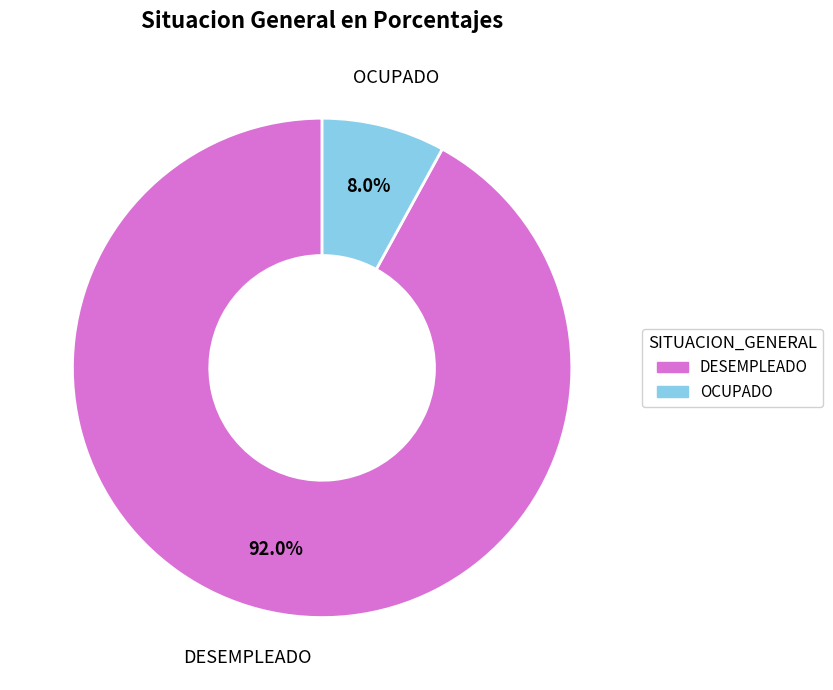

To the nearest percent, what percentage of the pie is DESEMPLEADO?

92%